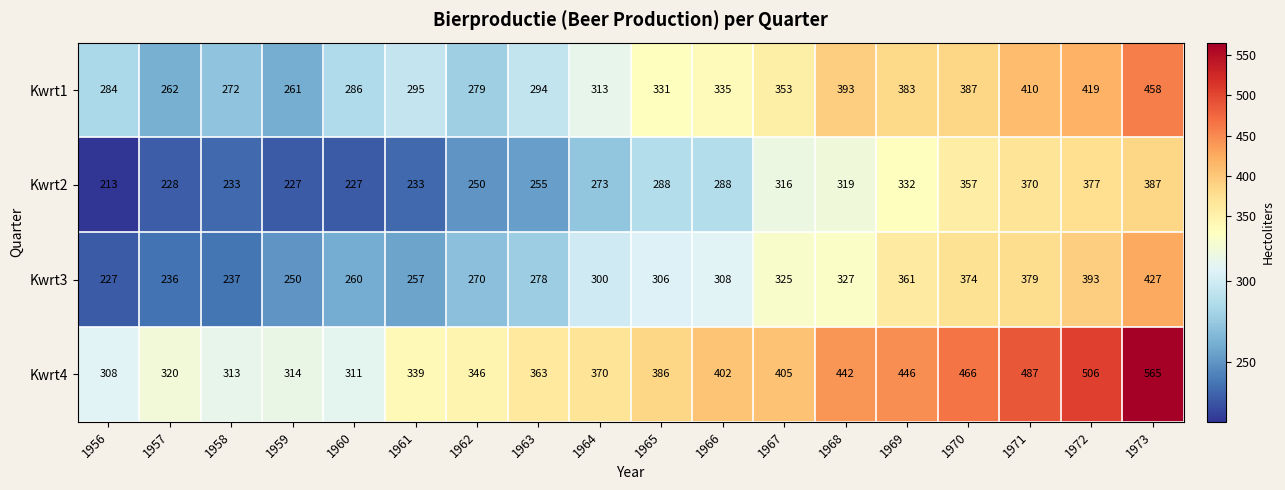

What is the sum of the Kwrt3 values at 1968 and 1969?

688